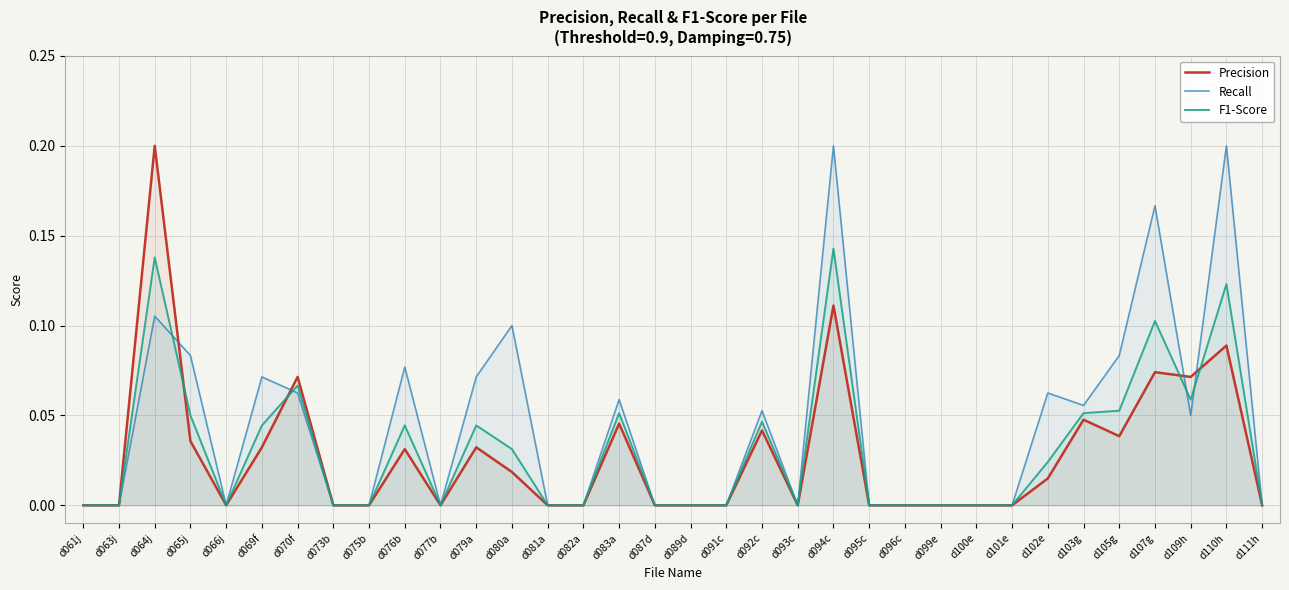

What is the difference between the maximum and minimum values in the F1-Score series?

0.1